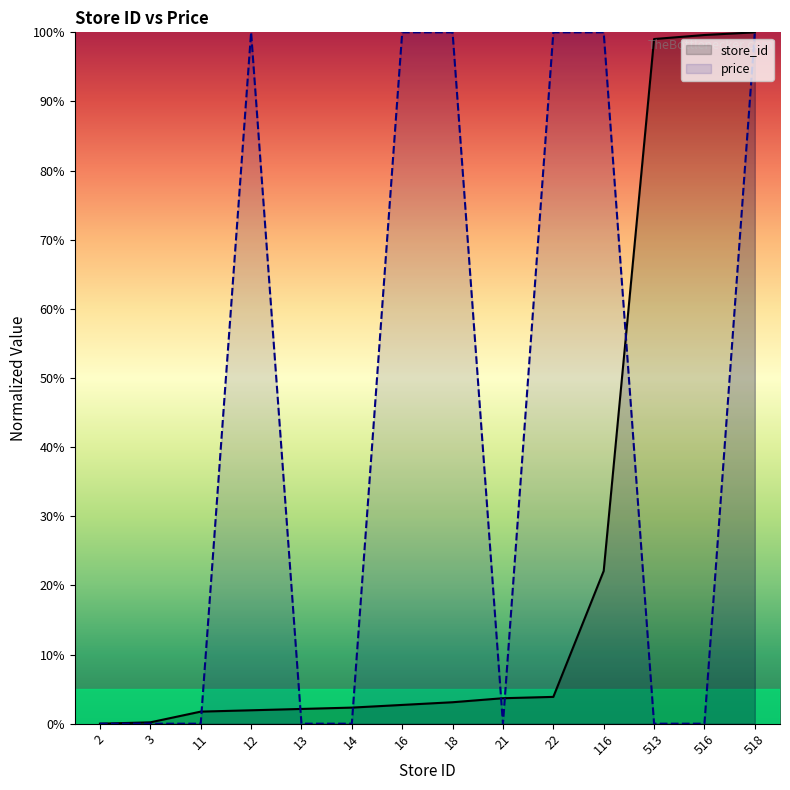

Reading left to right, extract all data points from this chart.

store_id: 2=0.0	3=0.2	11=1.7	12=1.9	13=2.1	14=2.3	16=2.7	18=3.1	21=3.7	22=3.9	116=22.1	513=99.0	516=99.6	518=100.0
price: 2=0.0	3=0.0	11=0.0	12=100.0	13=0.0	14=0.0	16=100.0	18=100.0	21=0.0	22=100.0	116=100.0	513=0.0	516=0.0	518=100.0